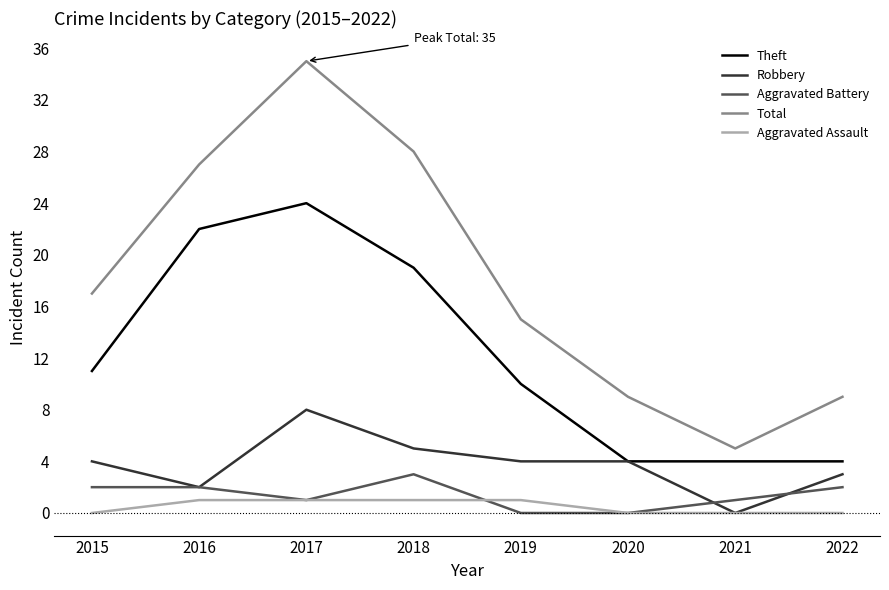

The value of Robbery at 2021 is 0. True or false?

True